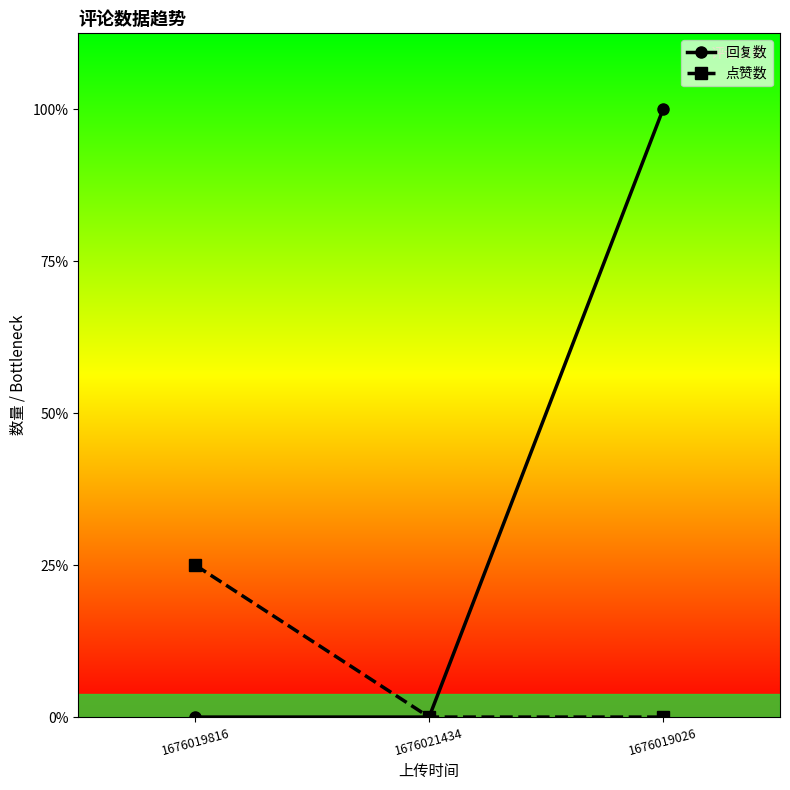

What is the maximum value shown in the chart?

4